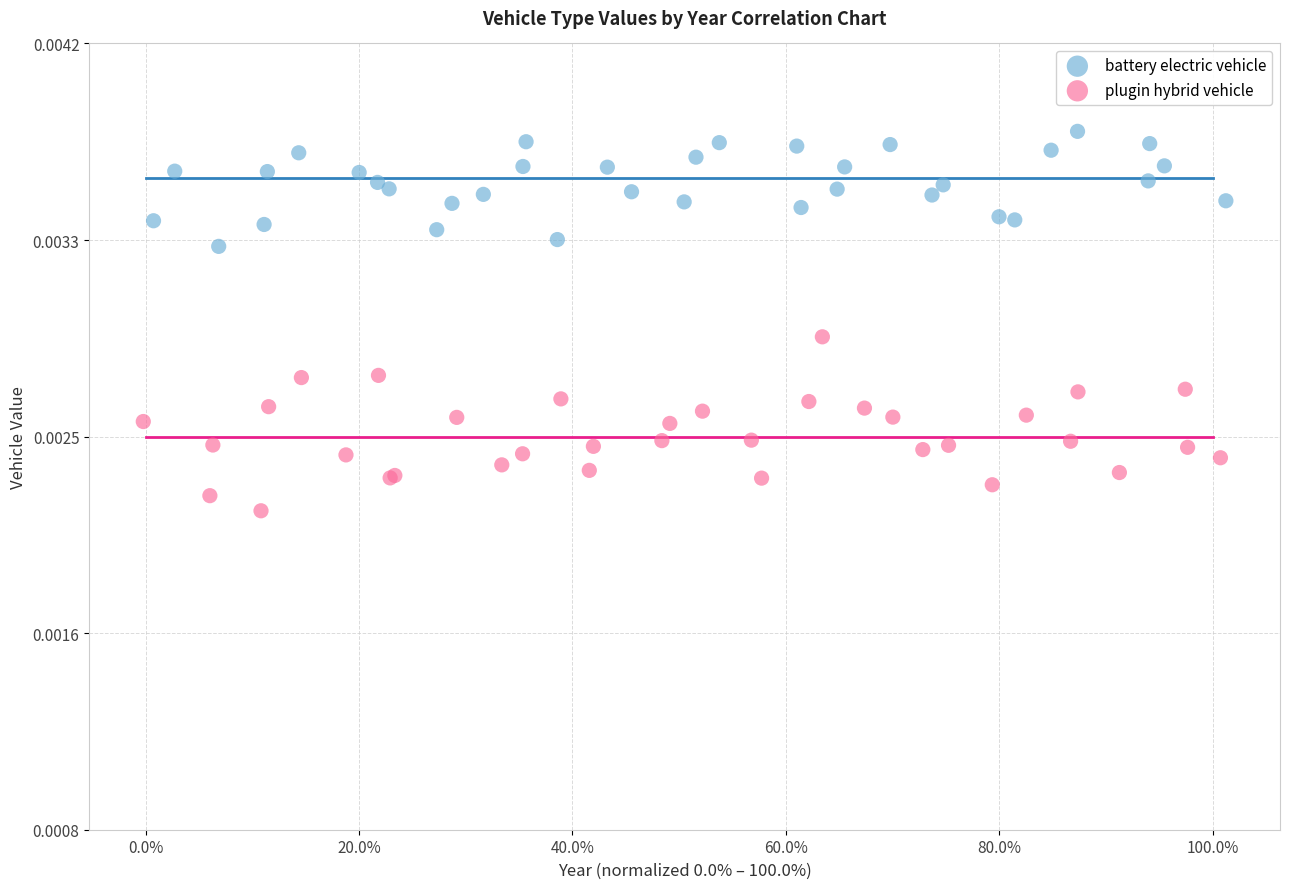

What are all the series names shown in the legend?

battery electric vehicle, plugin hybrid vehicle